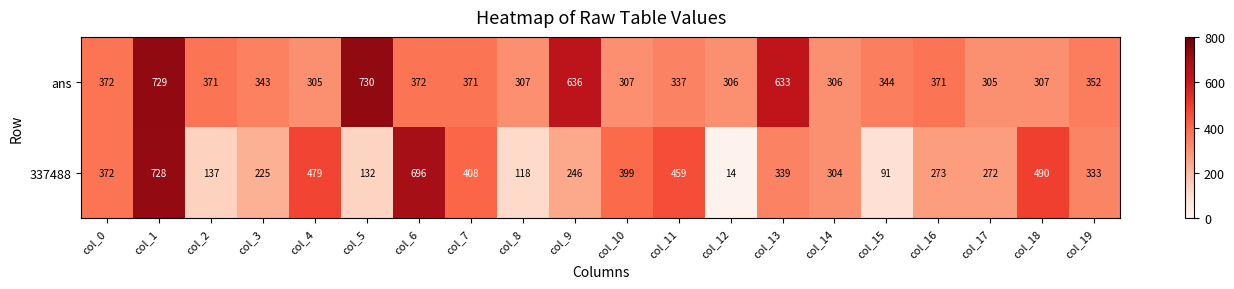

Which series has the largest range (max minus min)?

337488